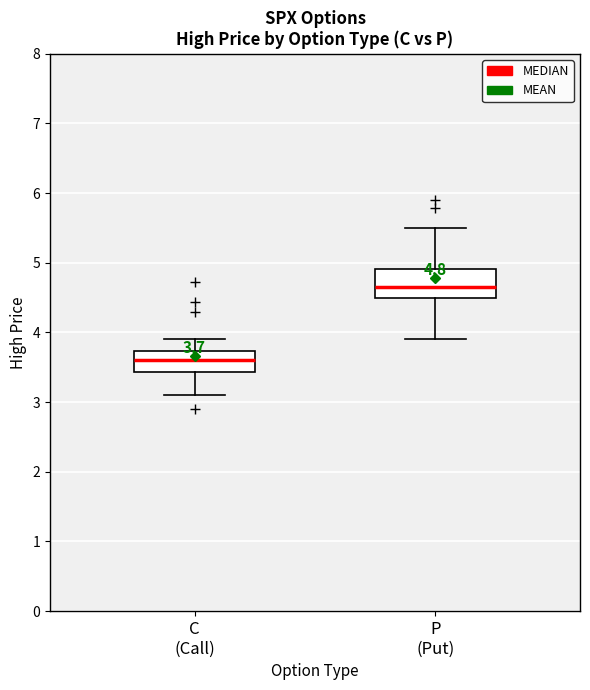

Which box is the tallest, from its lower edge to its upper edge?

P (Put)